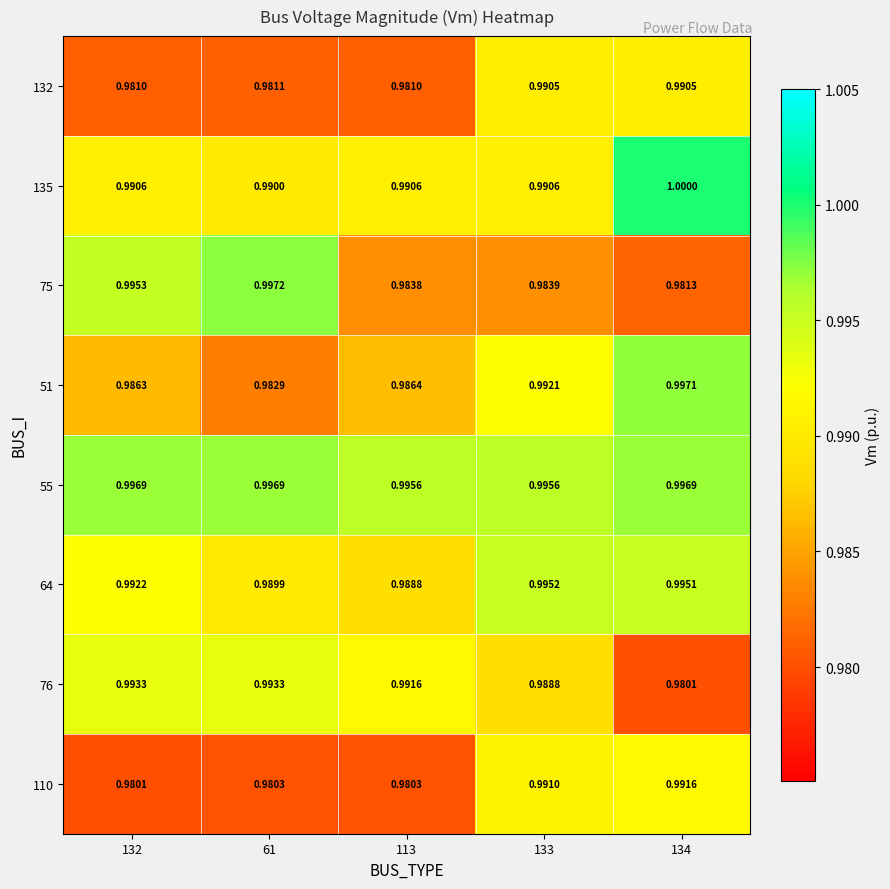

Which series has the largest range (max minus min)?

75